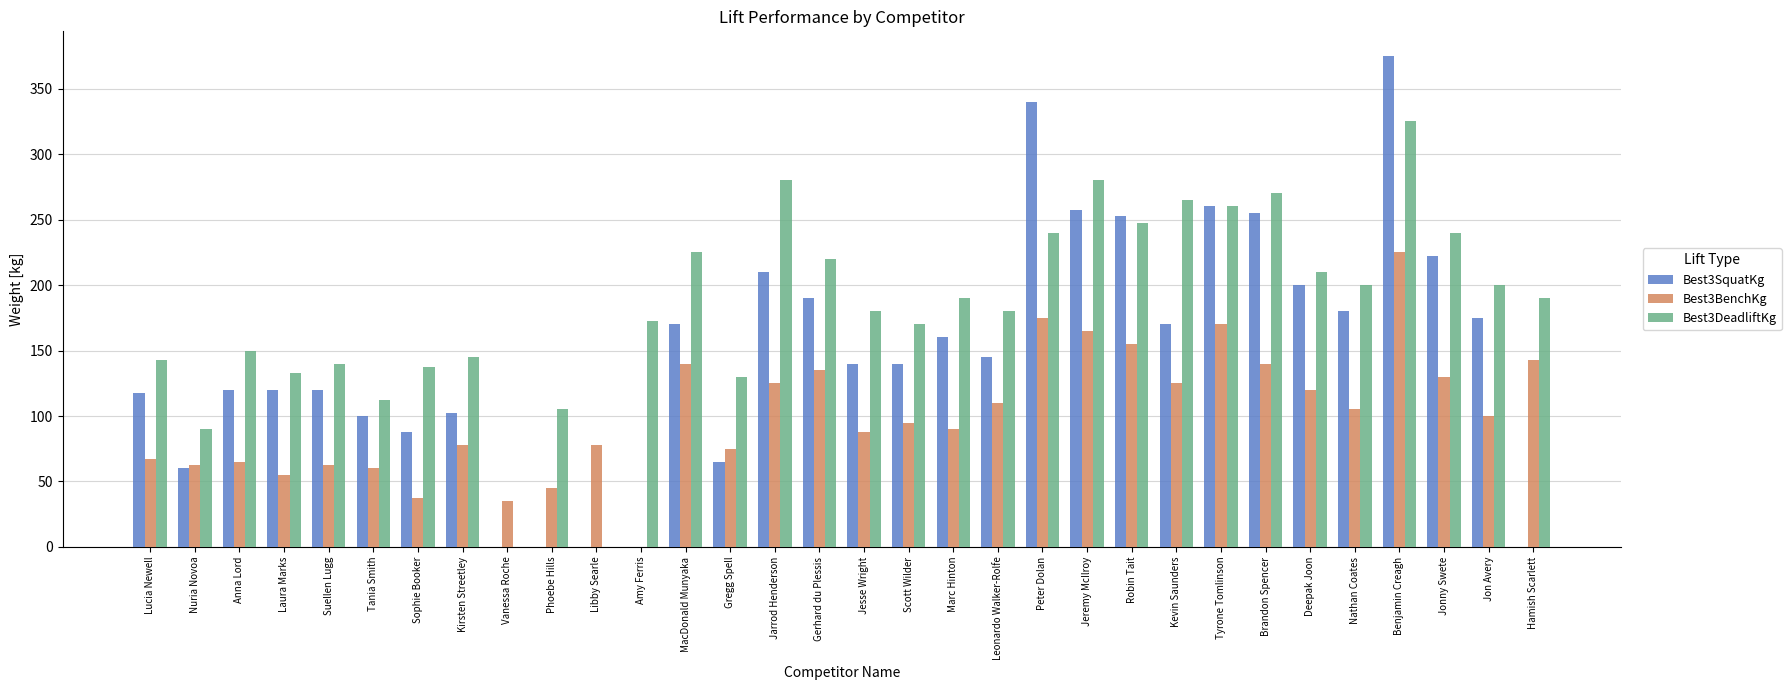

The value of Best3BenchKg at Benjamin Creagh is 148.9. True or false?

False